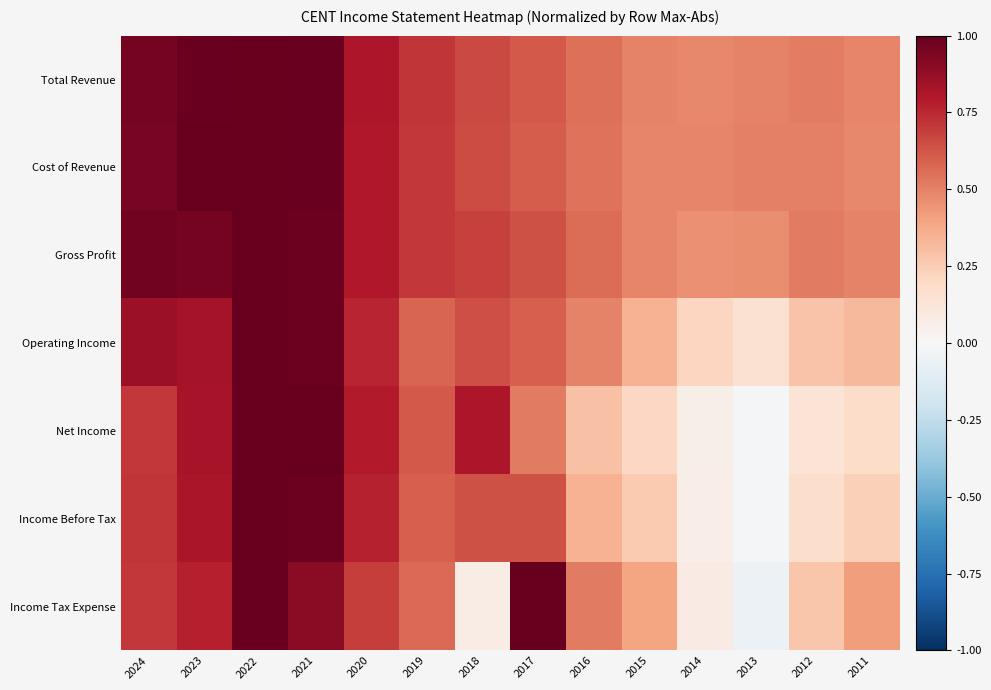

Which series has the largest total across all categories?

Total Revenue